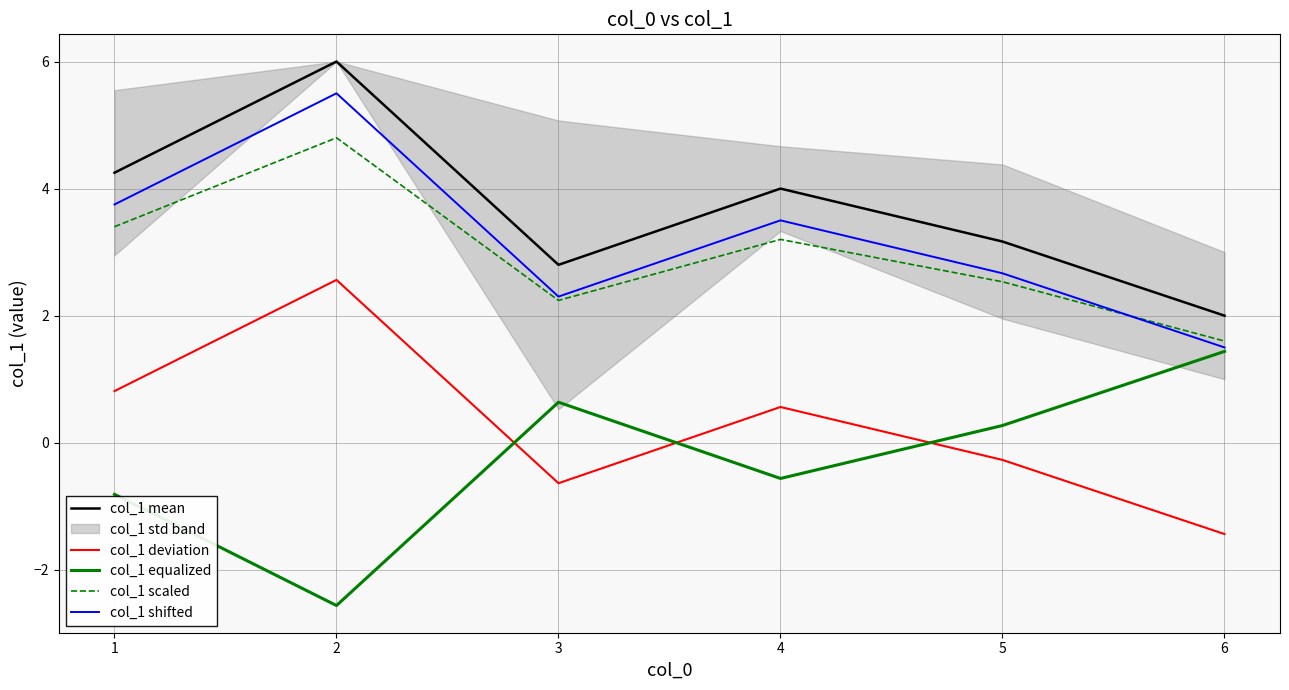

Between 2 and 4, which is larger?

2